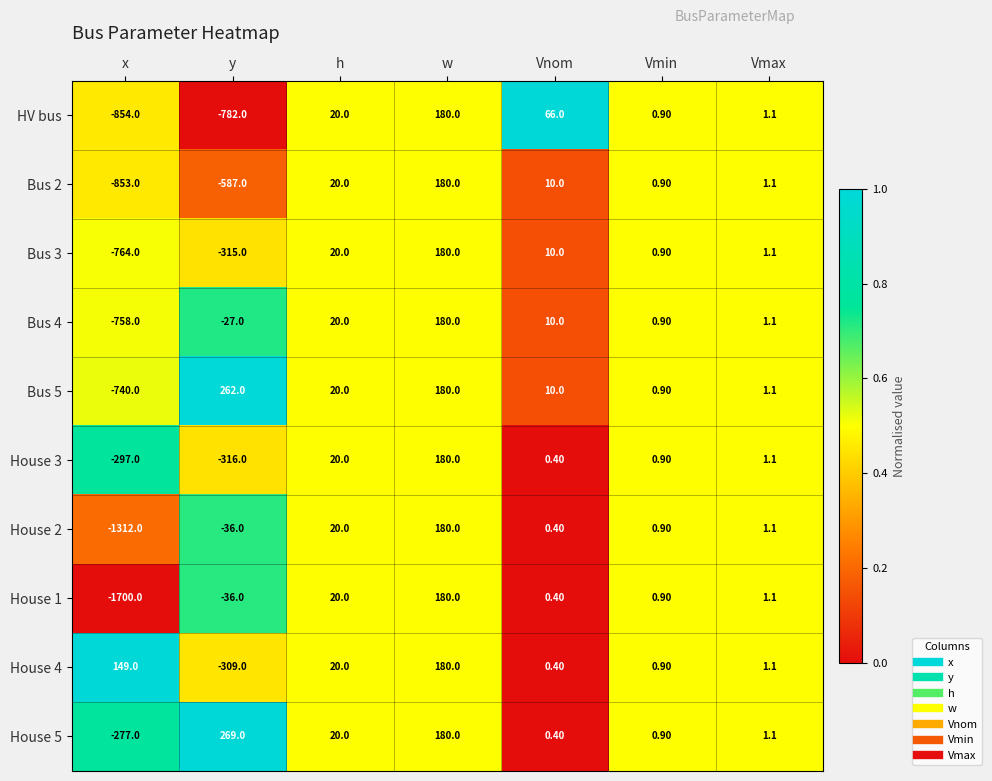

Which series has the widest spread of values?

House 1